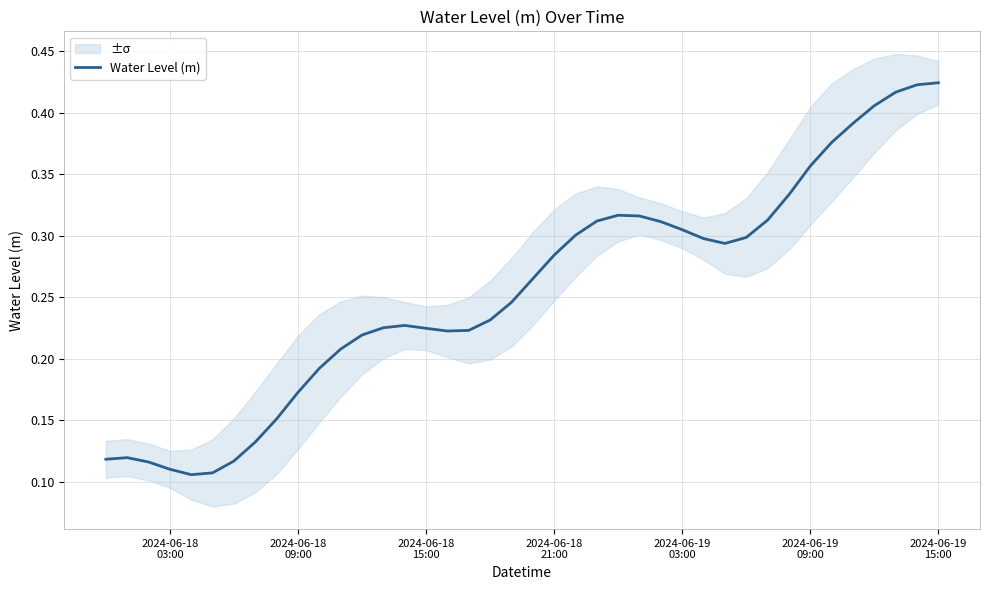

What is the difference between the second highest and minimum values?

0.3